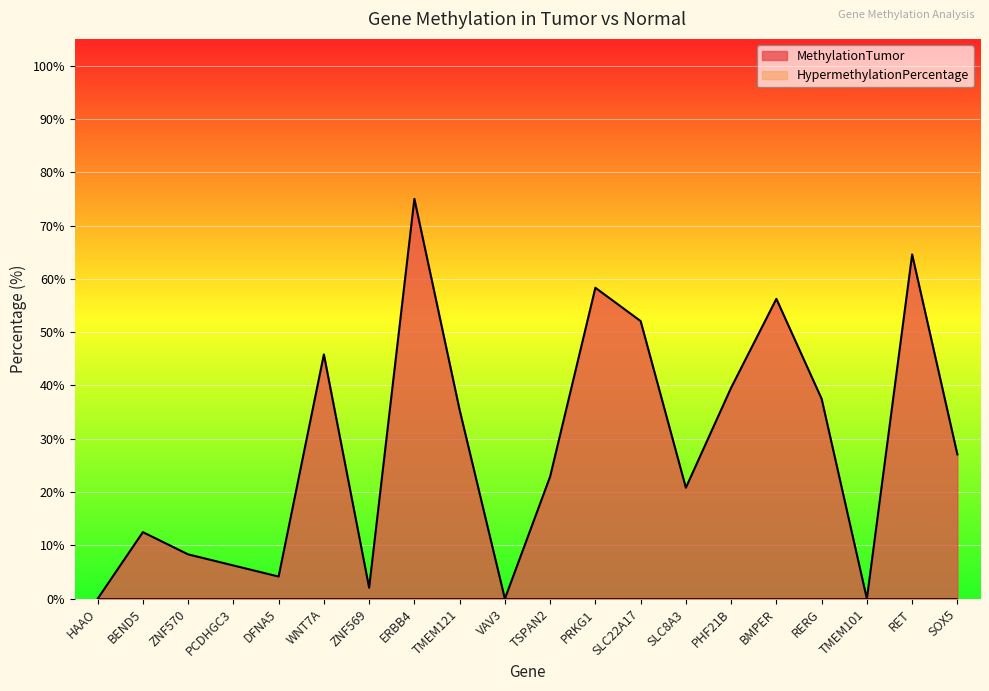

What is the greatest value displayed?

75.0